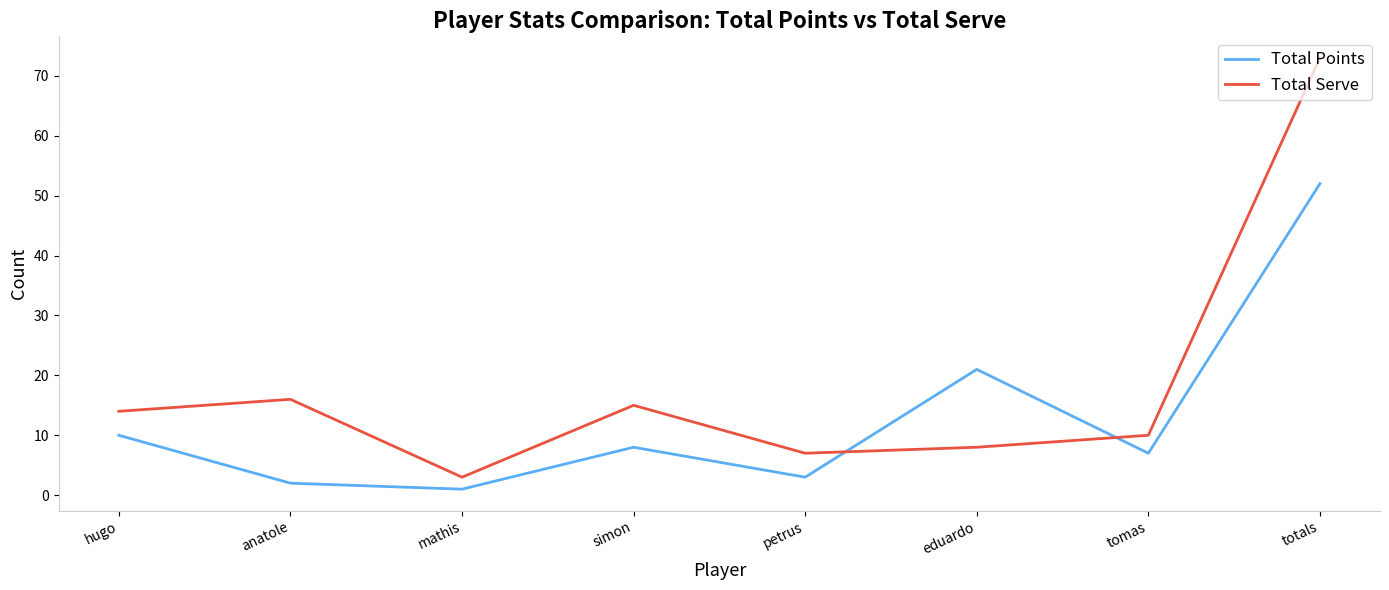

Reading left to right, extract all data points from this chart.

Total Points: 10	2	1	8	3	21	7	52
Total Serve: 14	16	3	15	7	8	10	73